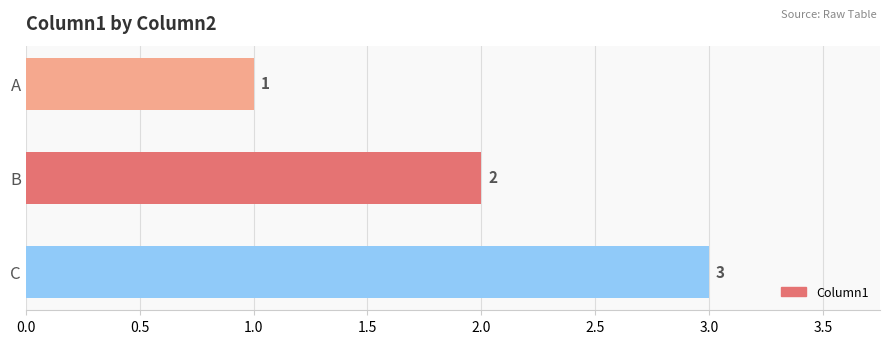

At which category does the chart reach its peak across all series?

C